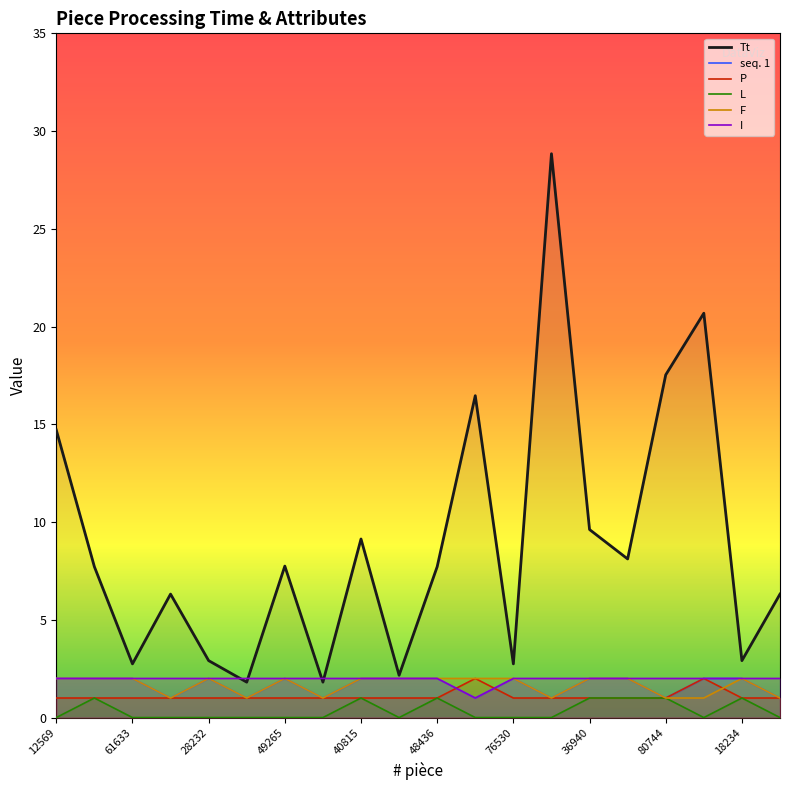

What is the greatest value displayed?

28.8